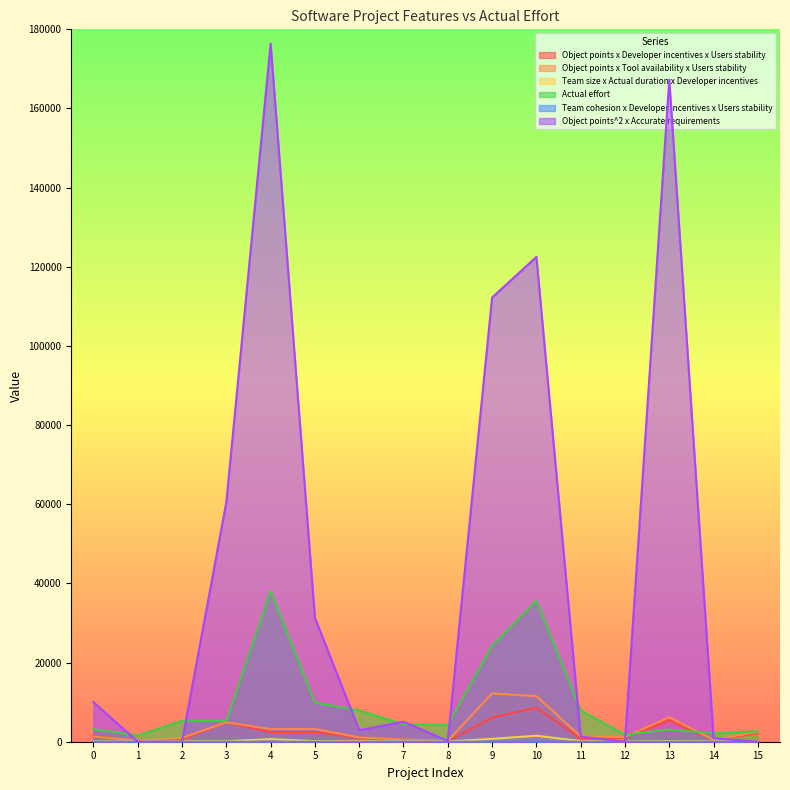

Rank the series at 3 from lowest to highest value.

Team cohesion x Developer incentives x Users stability, Team size x Actual duration x Developer incentives, Object points x Developer incentives x Users stability, Object points x Tool availability x Users stability, Actual effort, Object points^2 x Accurate requirements